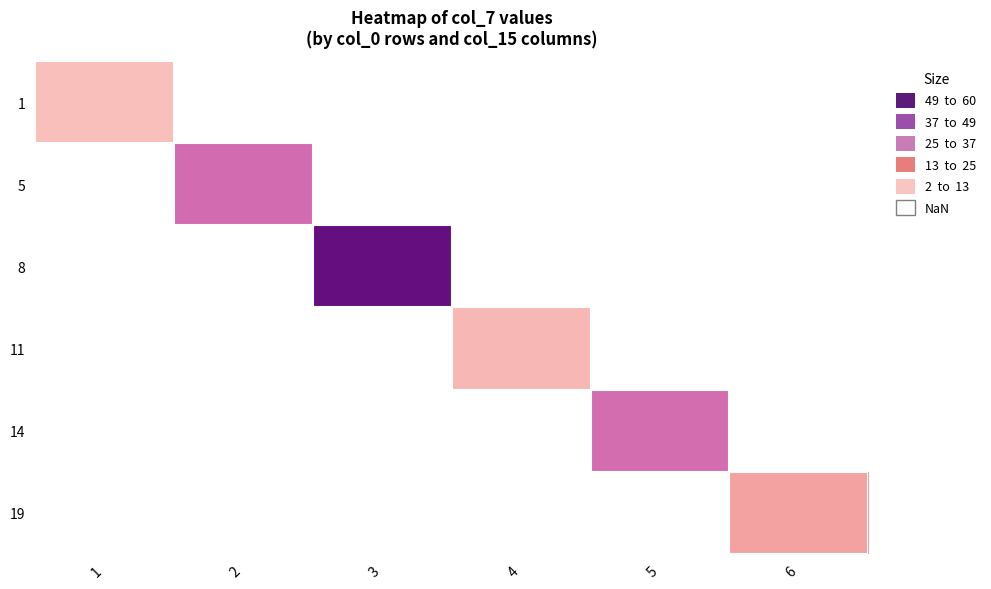

At how many categories does at least one series exceed 26?

3